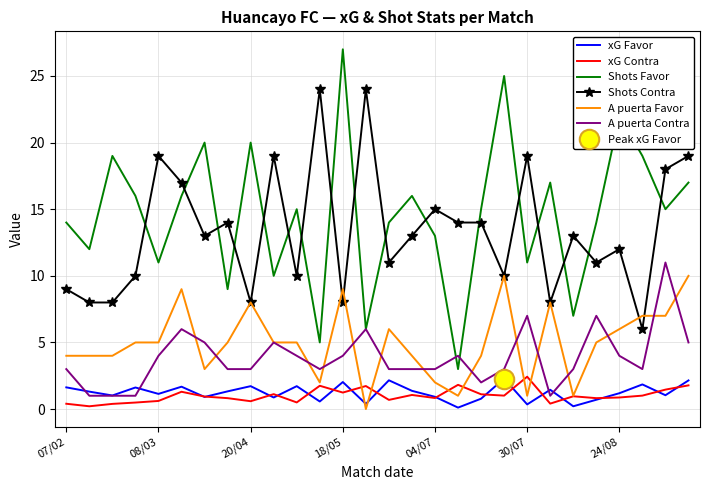

How many distinct data groups are displayed?

6